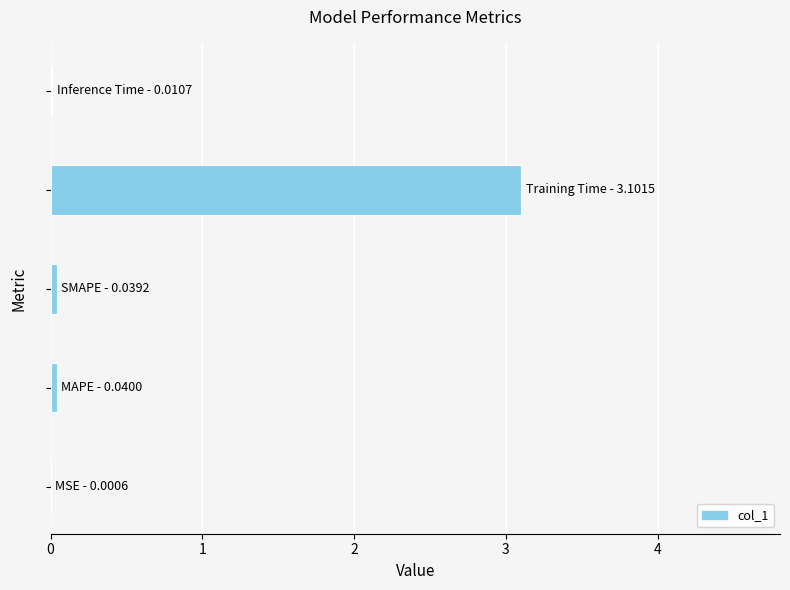

Are the bars horizontal?

Yes